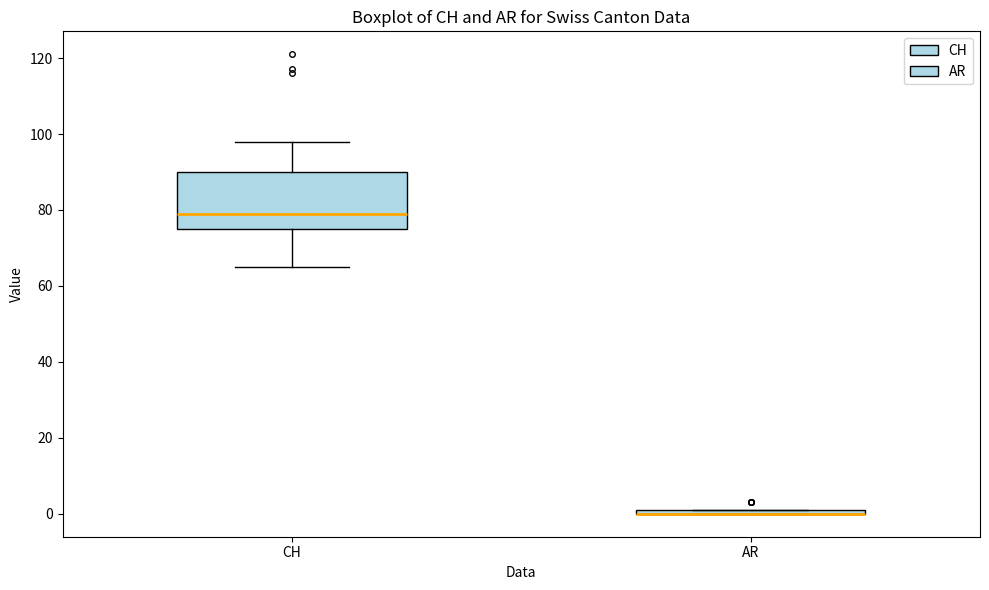

Where does the median line of the box for CH sit on the y-axis? The values are not printed on the chart, so give them approximately, as read against the axis.

80